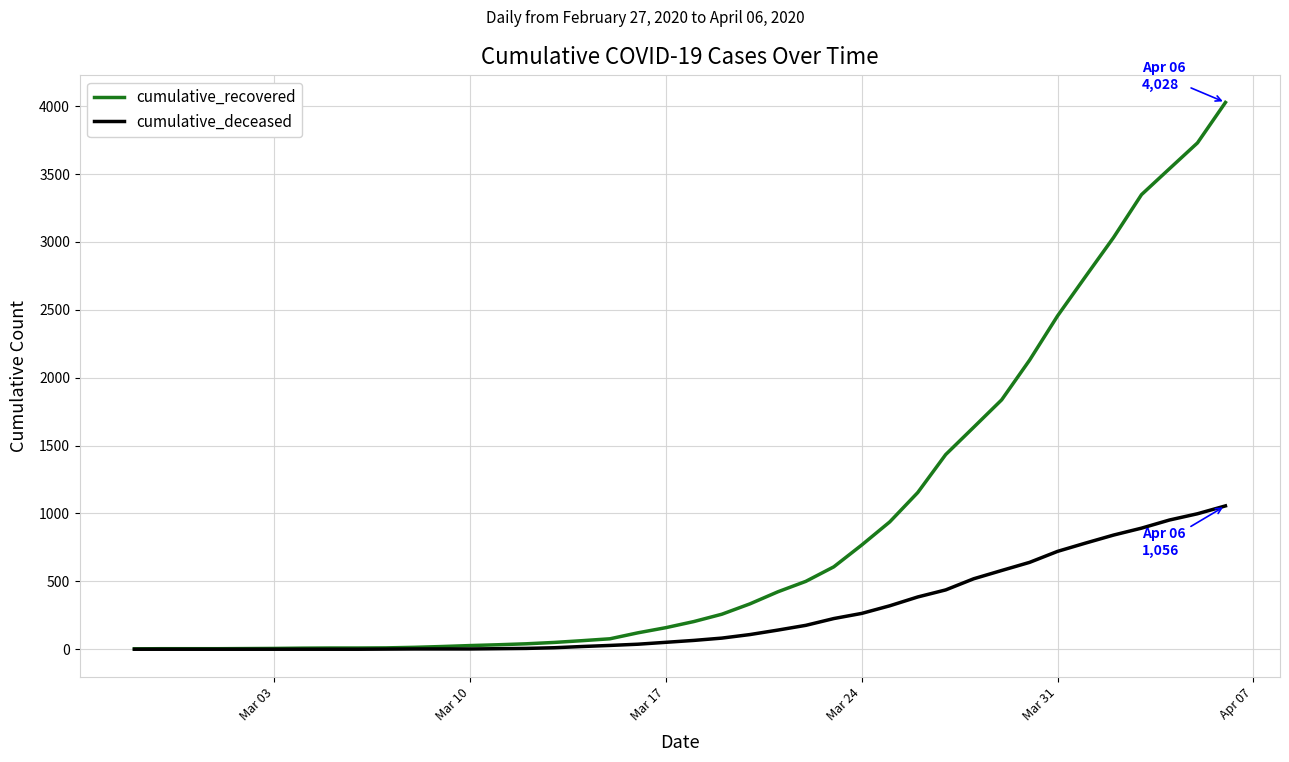

What is the maximum value shown in the chart?

4028